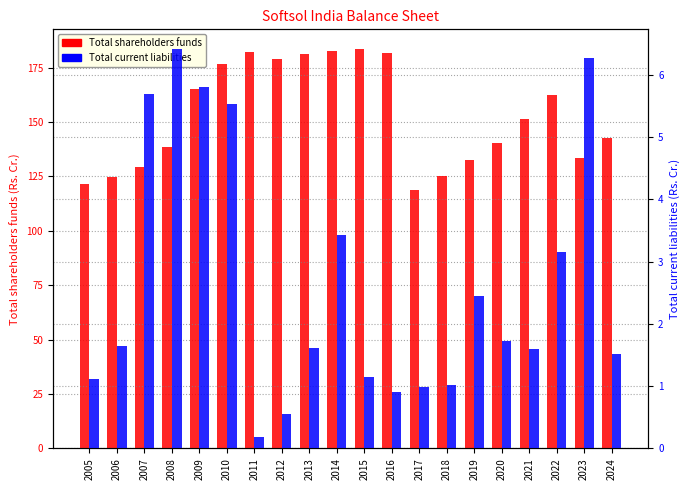

What is the total value across all series at 2019?

135.2